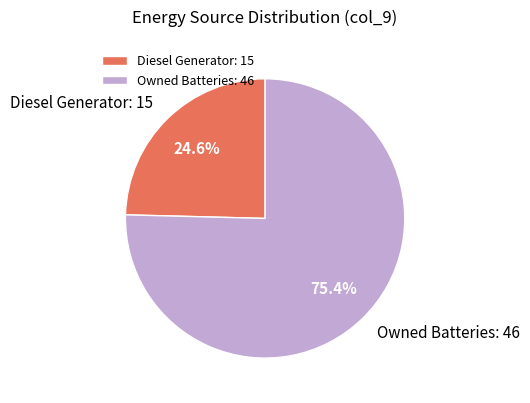

What is the majority slice?

Owned Batteries: 46